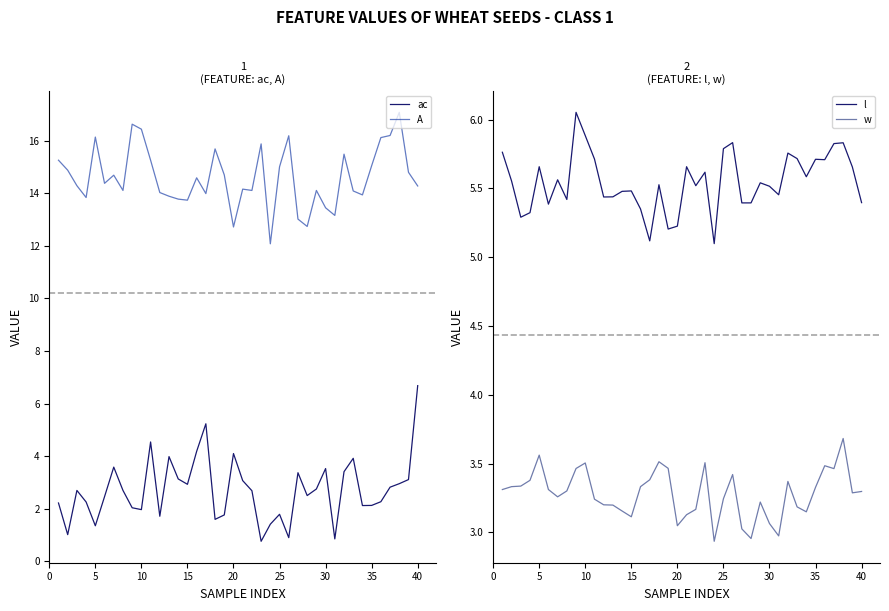

What is the maximum value for w?

3.7